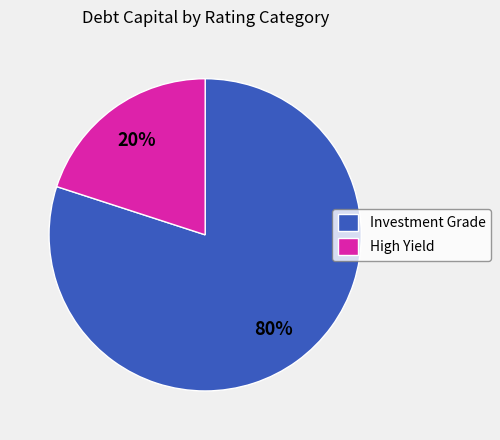

Which has a higher value, Investment Grade or High Yield?

Investment Grade